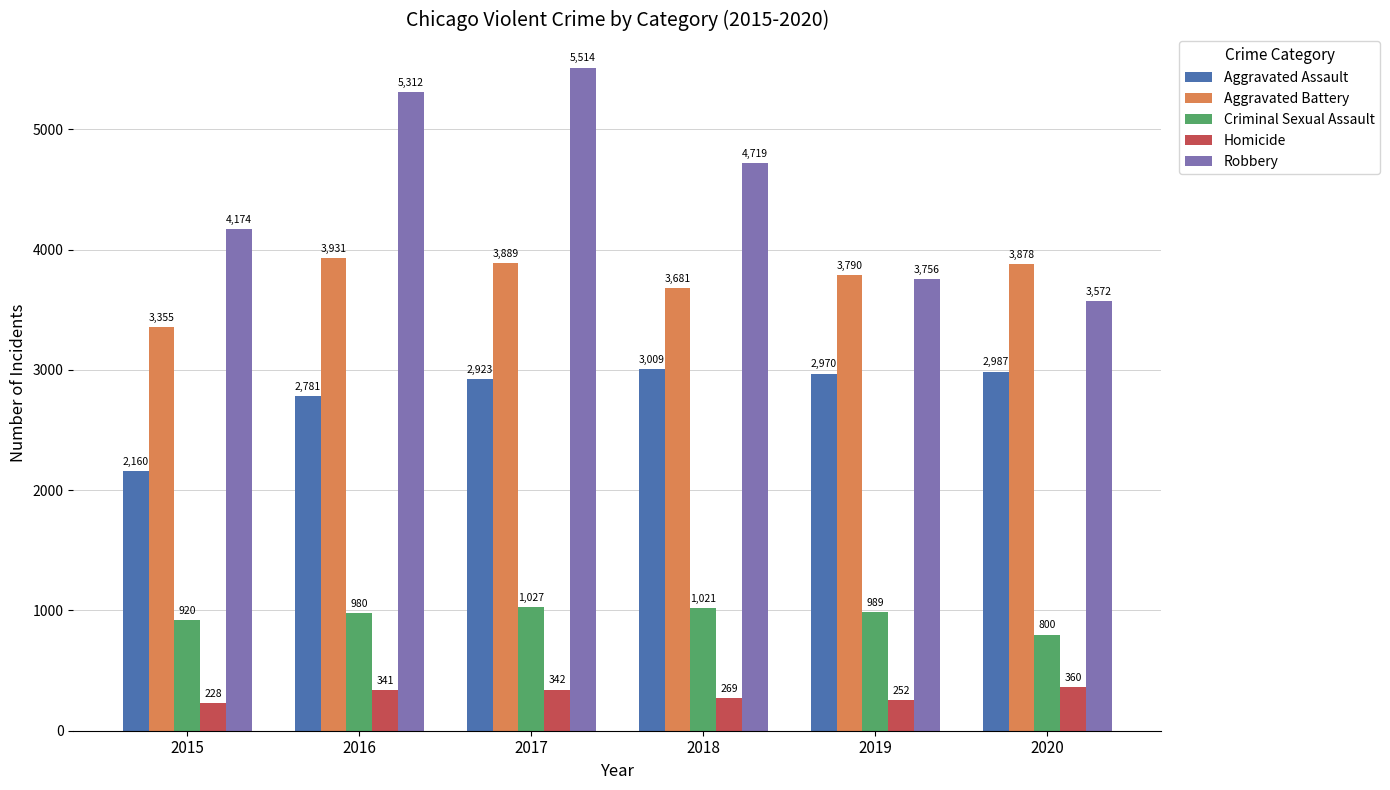

How many values in the Criminal Sexual Assault series are below 989?

3